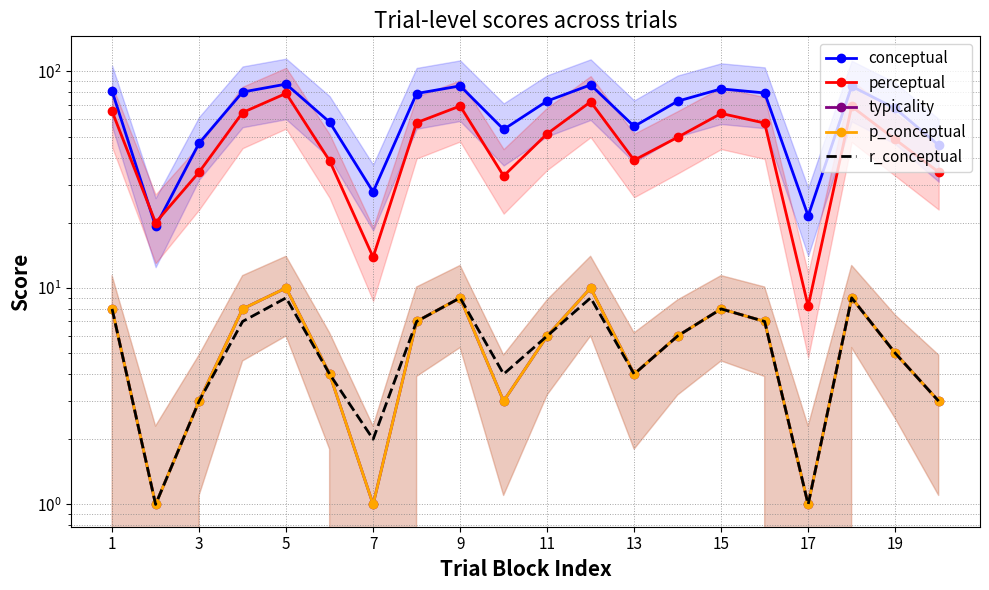

What is the average value of the p_conceptual series?

5.7